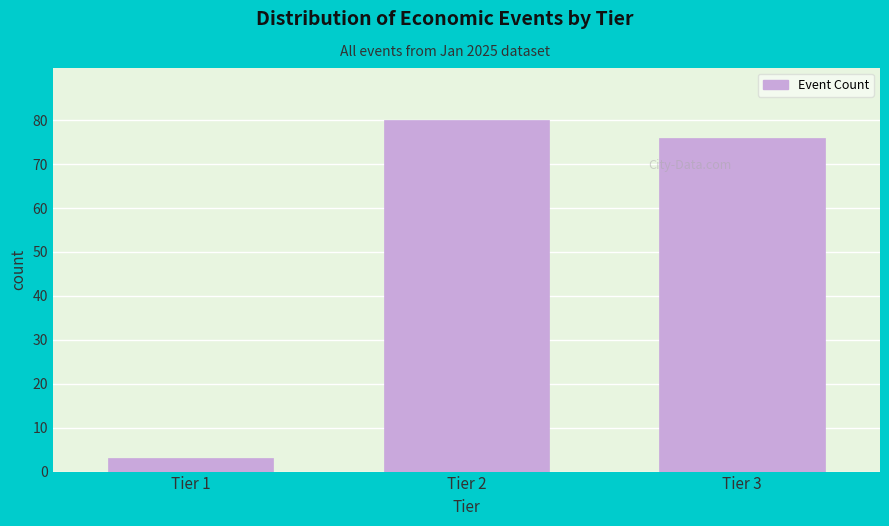

Reading left to right, transcribe all the data shown in this chart.

3	80	76